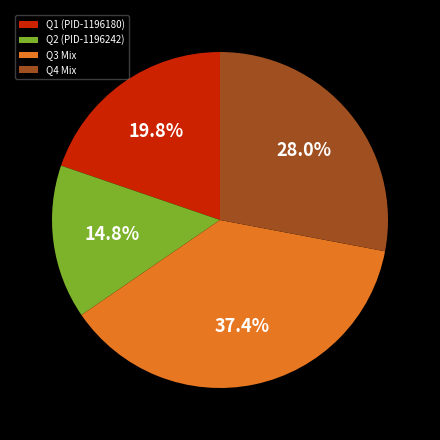

What portion of the pie excludes Q1 (PID-1196180)?

80.2%